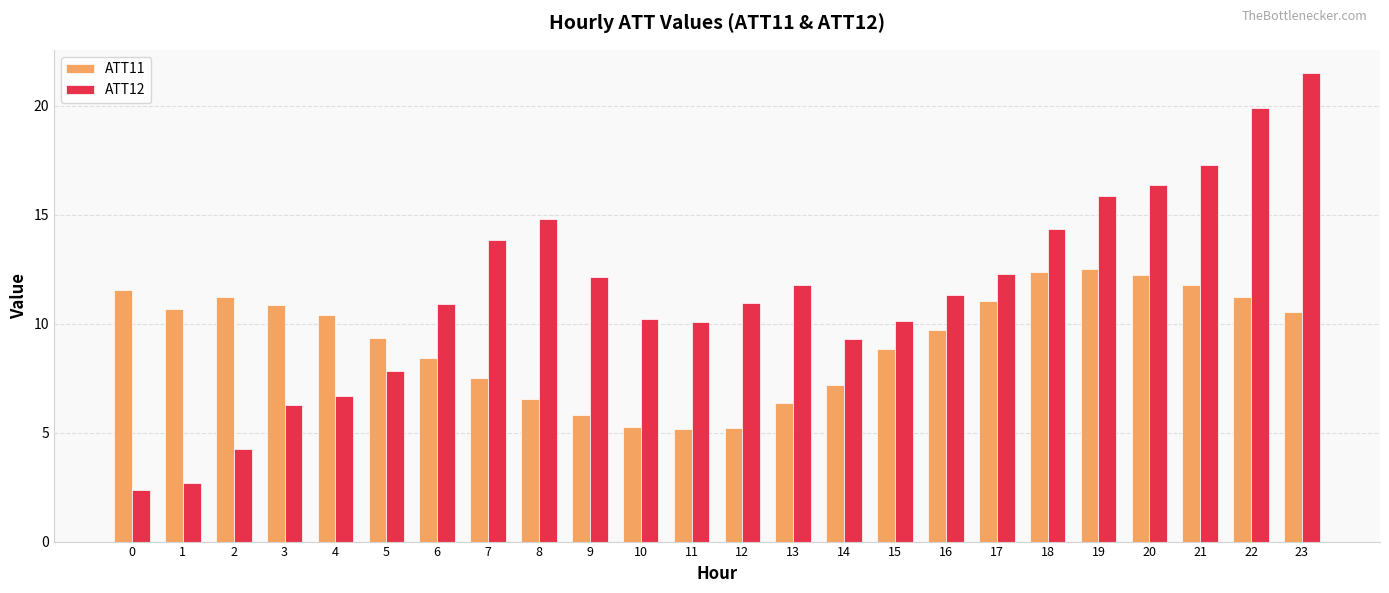

True or false: ATT12 has a value of 14.8 at 8.

True